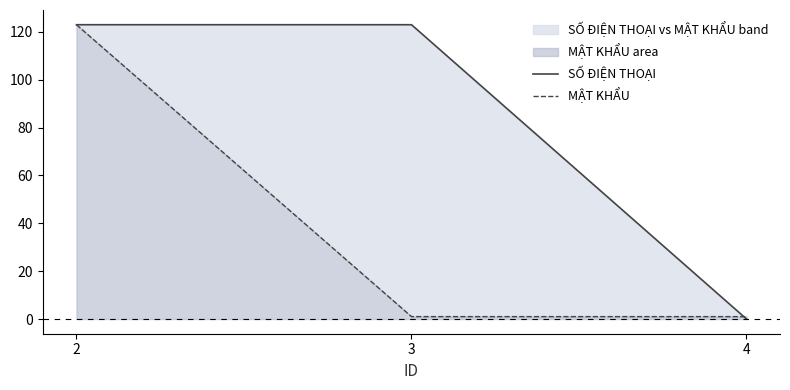

What is the approximate value of SỐ ĐIỆN THOẠI at 2, to the nearest 5?

125